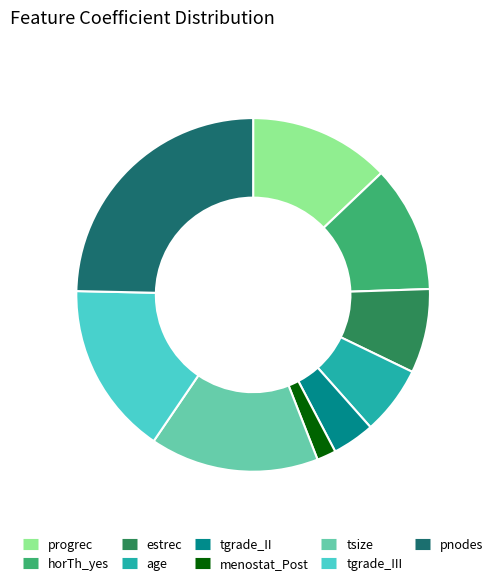

Is there any slice that represents more than half of the pie?

No